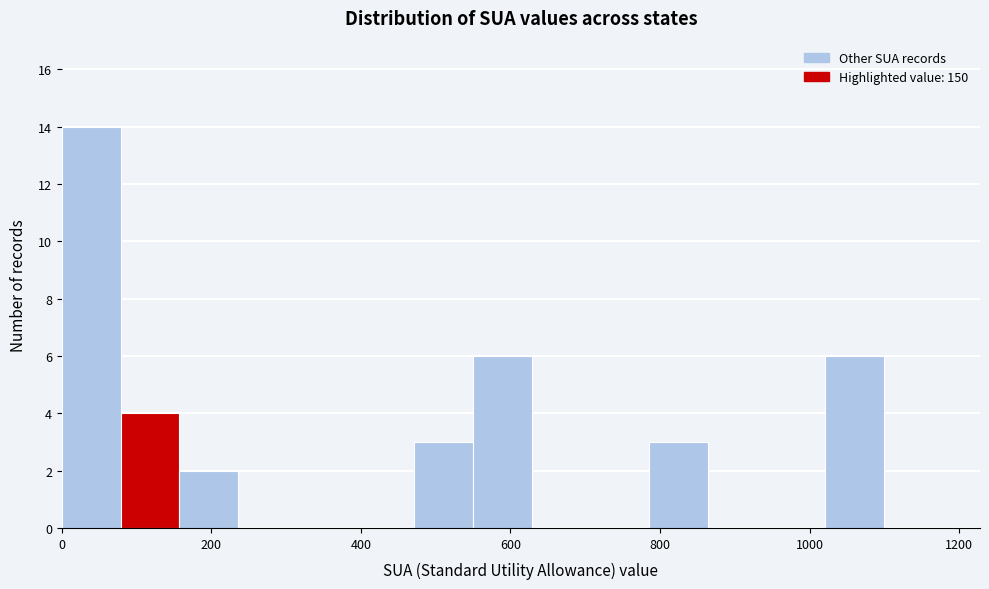

Read against the x-axis, roughly where is the centre of the tallest bar?

40